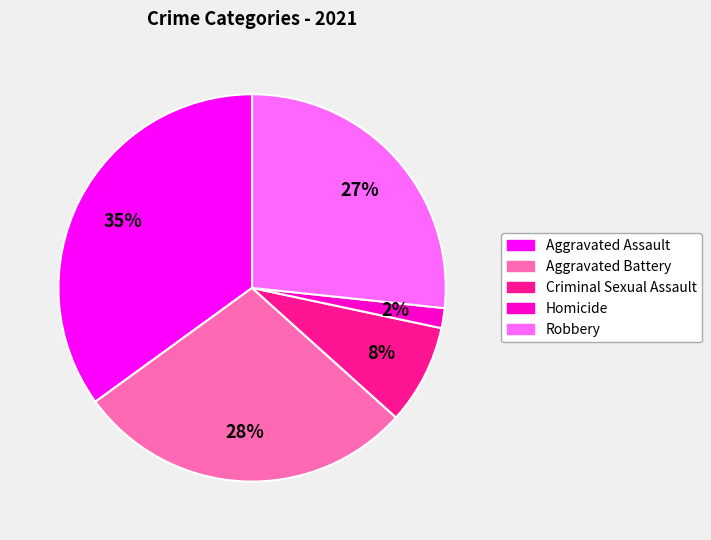

Count the number of slices in the pie.

5